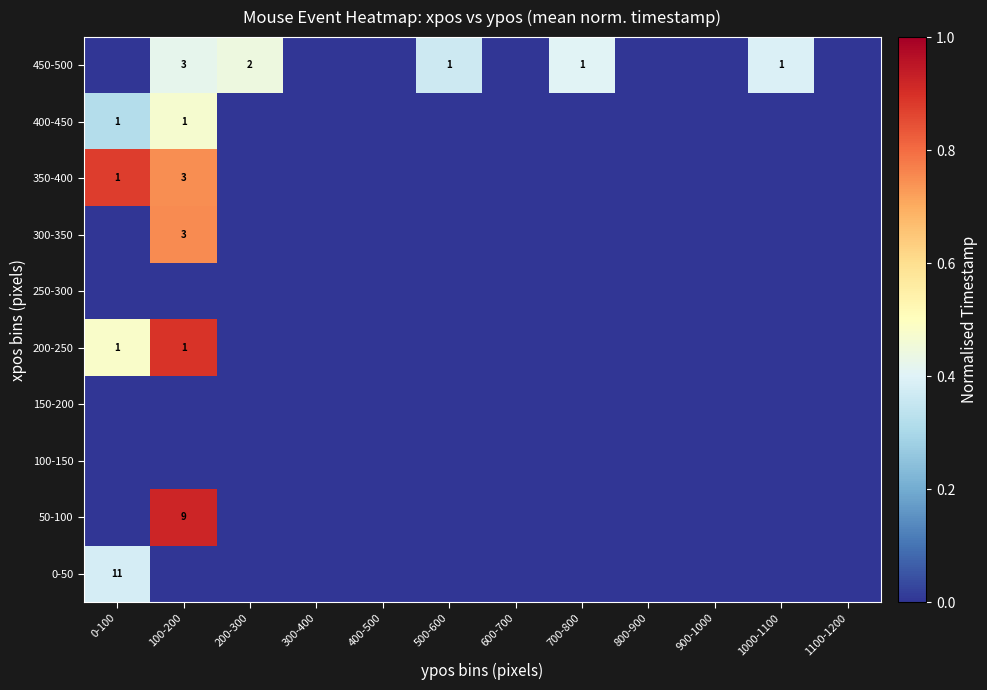

The value of 0-50 at 300-400 is -0.2. True or false?

False